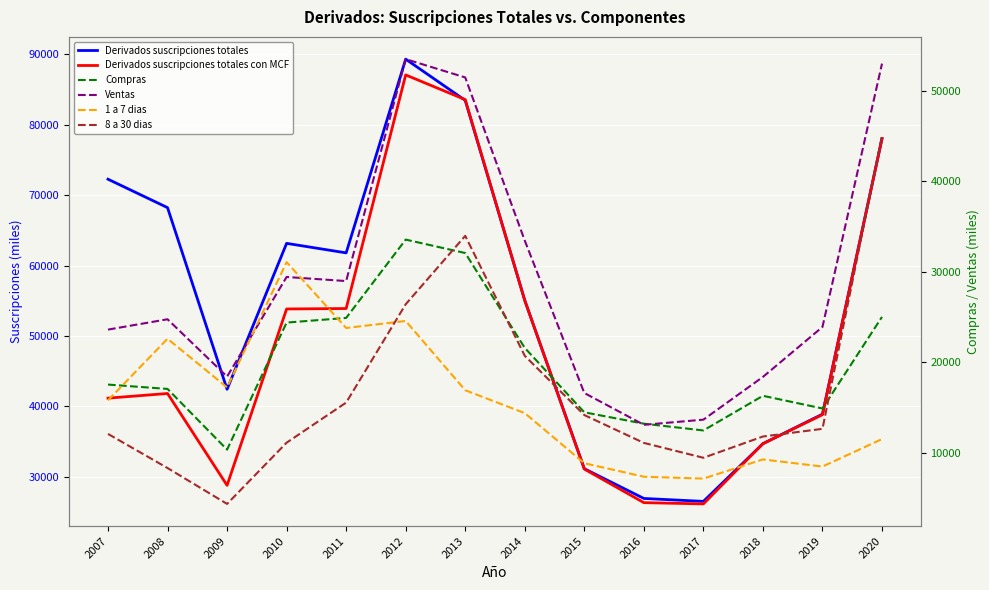

At which label is 8 a 30 dias closest to 24705?

2012